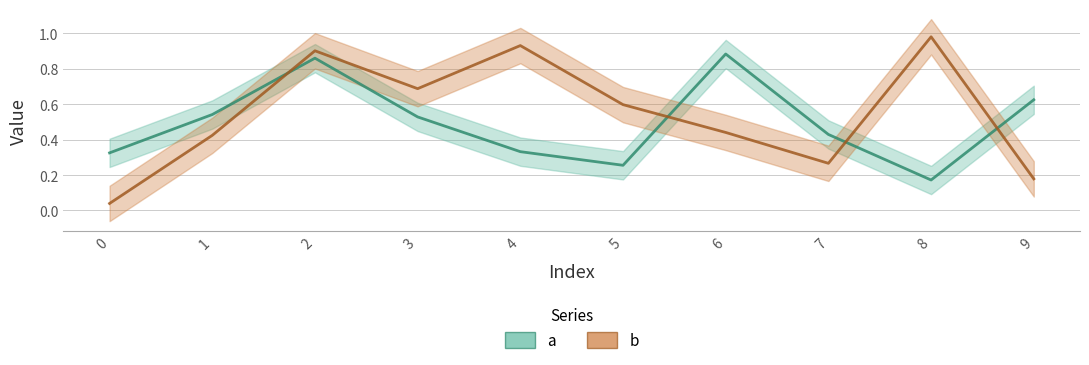

Between 0 and 5, which series saw the biggest shift?

b